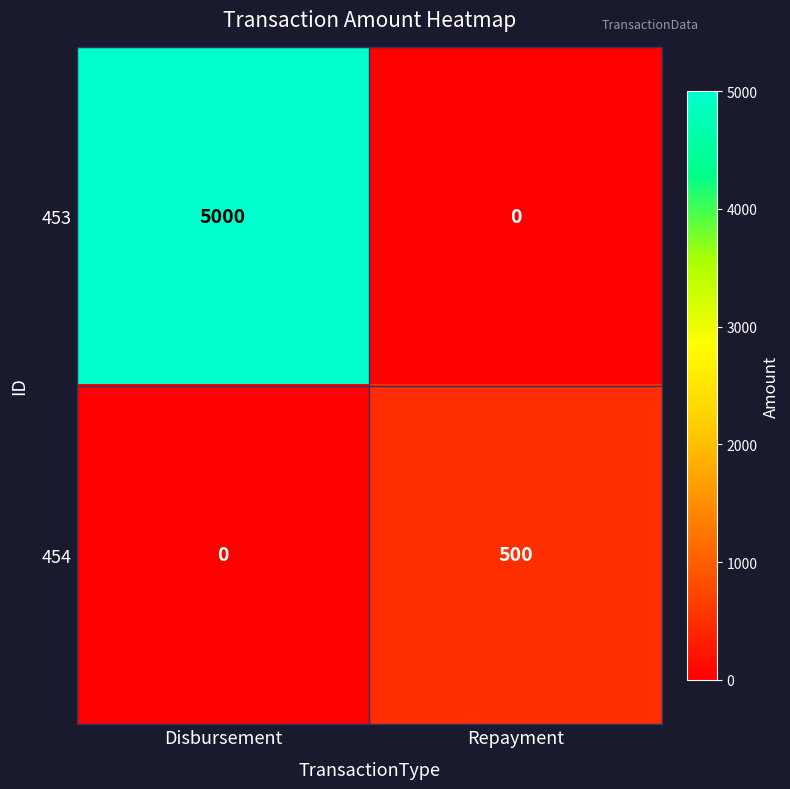

What is the difference between the maximum and minimum values in the 453 series?

5000